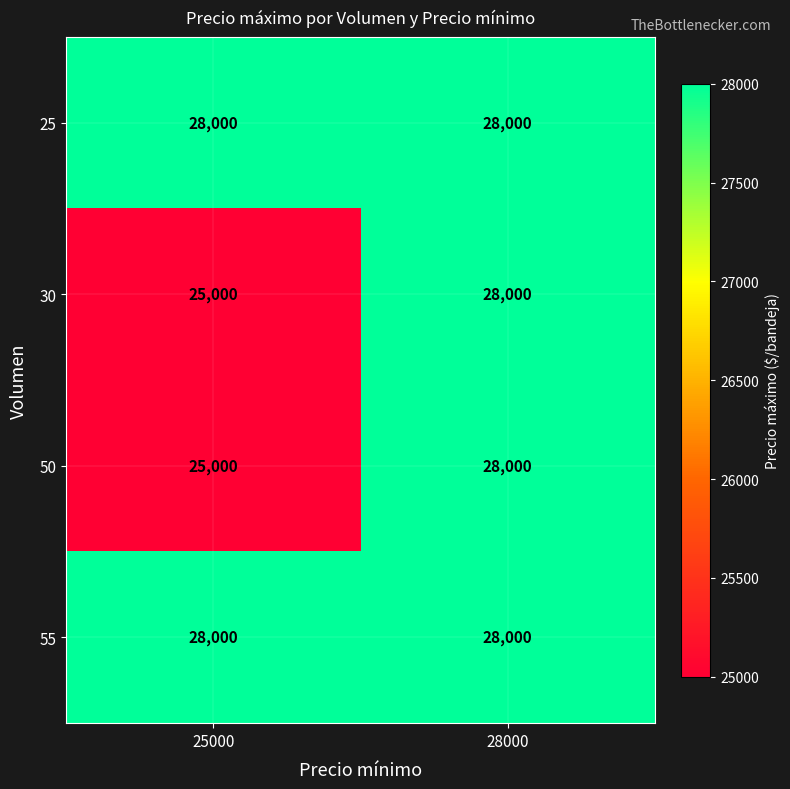

Which category has the lowest value across all series?

25000